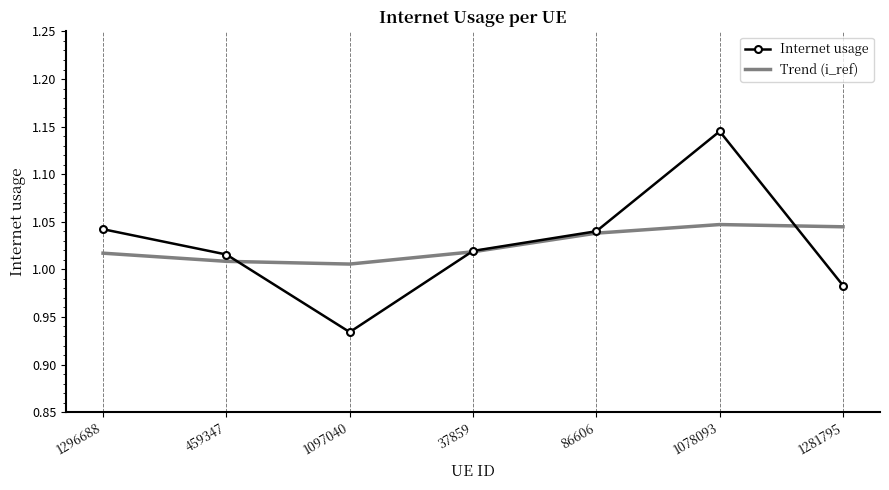

True or false: Trend (i_ref) has more than 1 points higher than both neighbors.

False